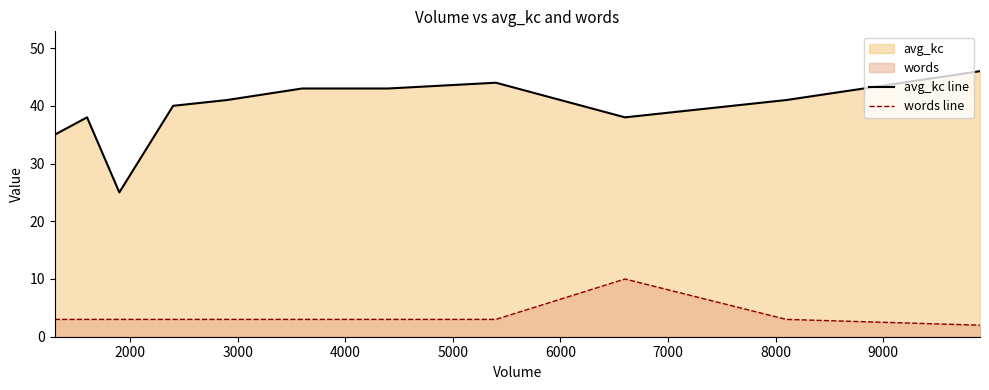

Which series has the largest range (max minus min)?

avg_kc line